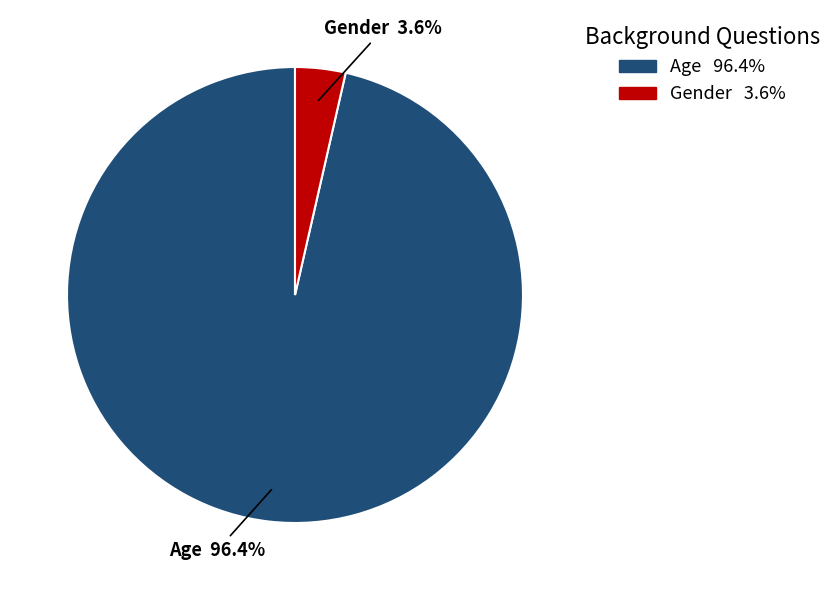

Rank the categories by value from highest to lowest.

Age, Gender